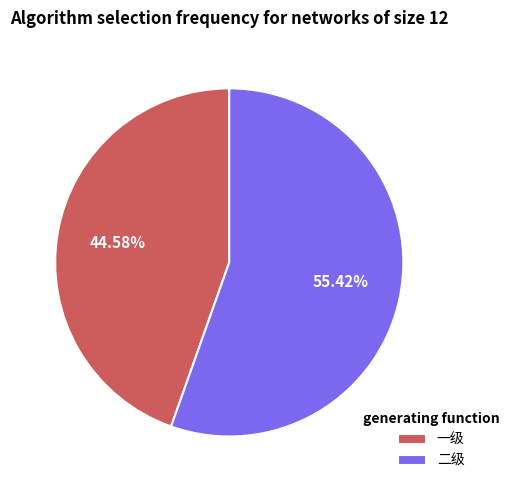

Is it true that 二级 is 55% of the pie?

True